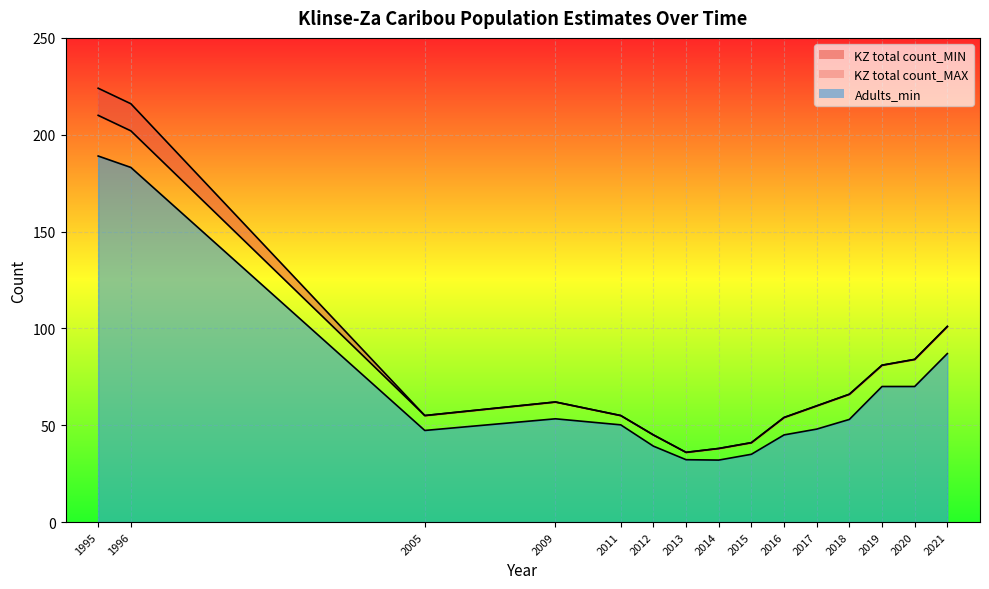

What is the approximate value of KZ total count_MAX at 2013?

36.0